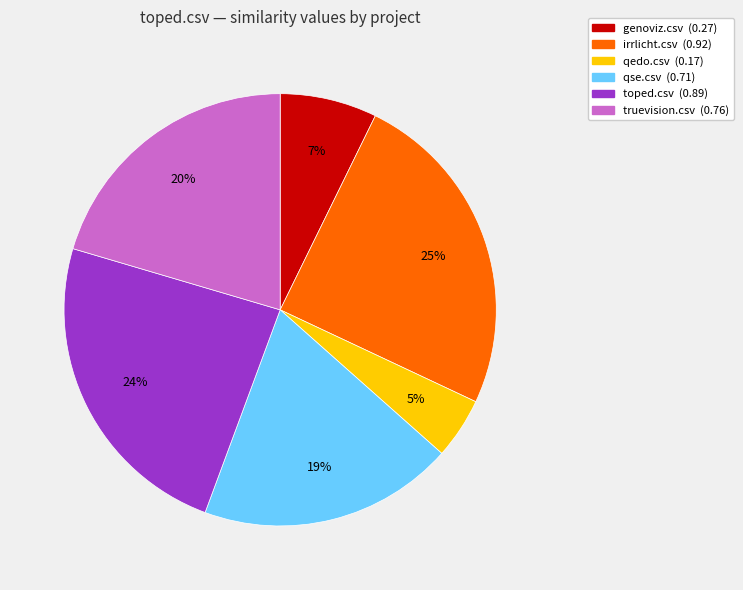

To the nearest percent, what is the difference between the toped.csv and qedo.csv slice percentages?

19%